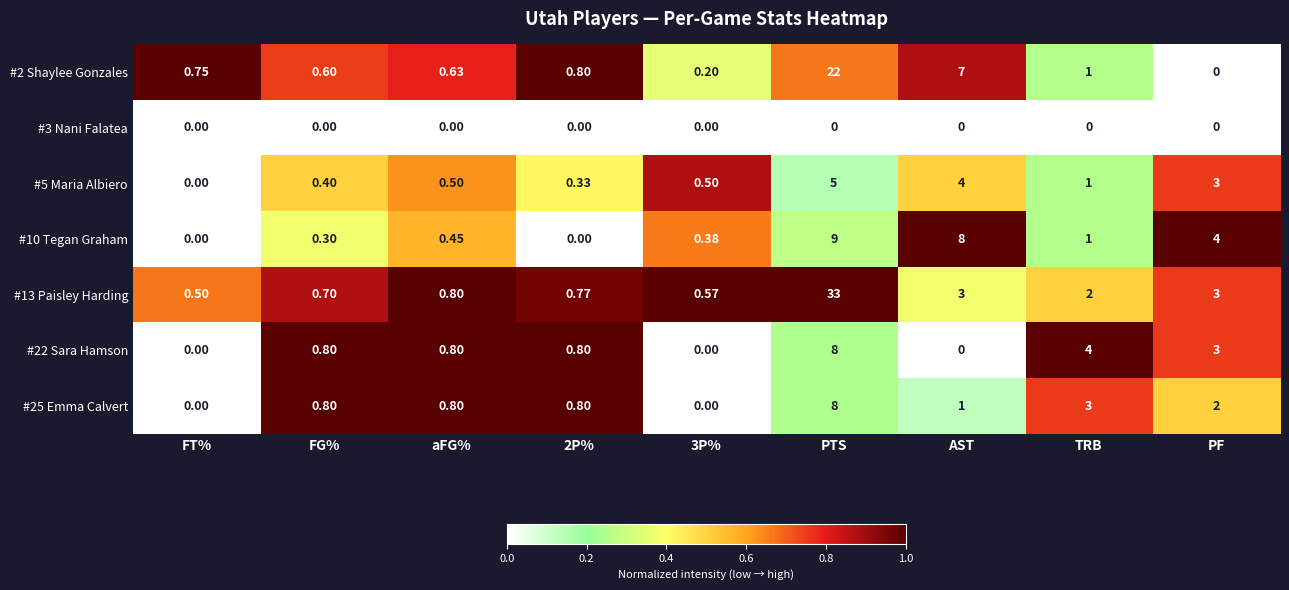

Is the value of #22 Sara Hamson at TRB greater than the value of #2 Shaylee Gonzales at TRB?

Yes